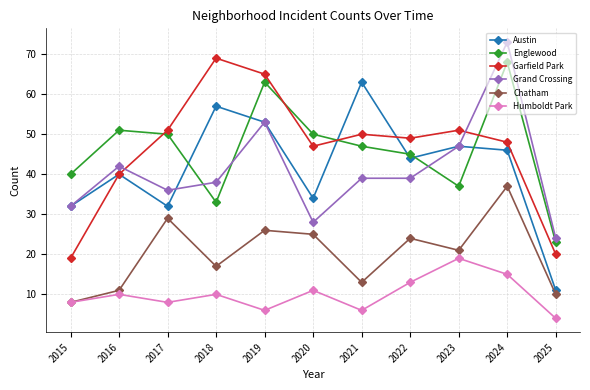

What is the difference between the highest and lowest values at 2022?

36